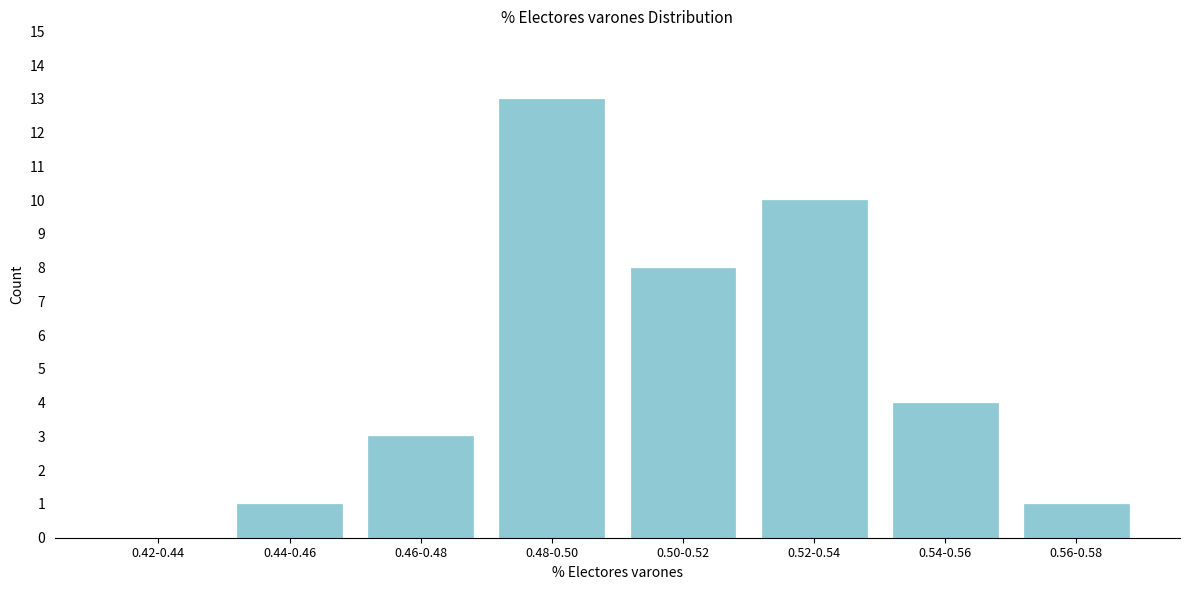

Reading right to left, what are all the values shown in this chart?

0.56-0.58=1	0.54-0.56=4	0.52-0.54=10	0.50-0.52=8	0.48-0.50=13	0.46-0.48=3	0.44-0.46=1	0.42-0.44=0